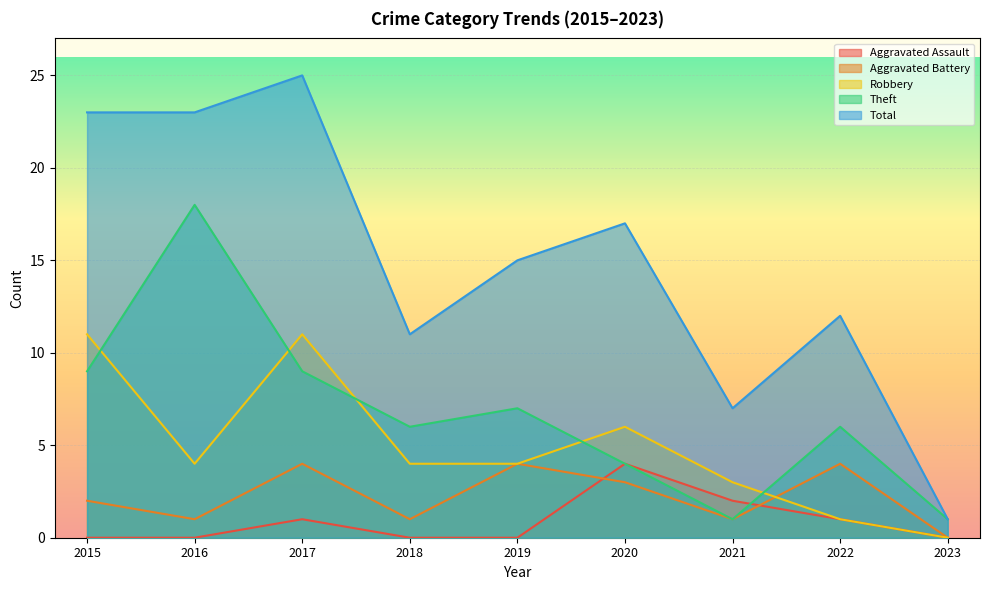

How many data points in Robbery are less than 4?

3